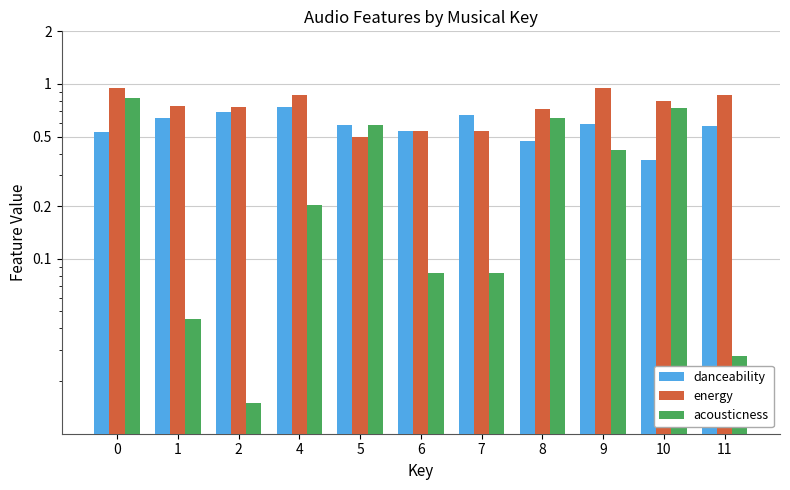

What is the approximate value of acousticness at 10?

0.7